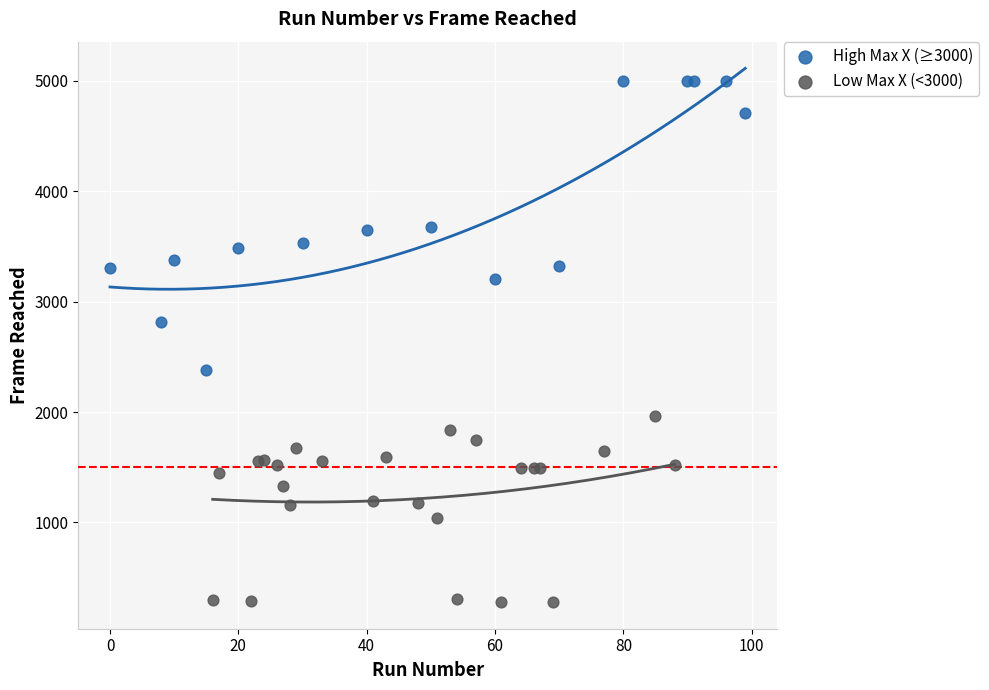

Which series reaches the maximum Y coordinate?

High Max X (≥3000)